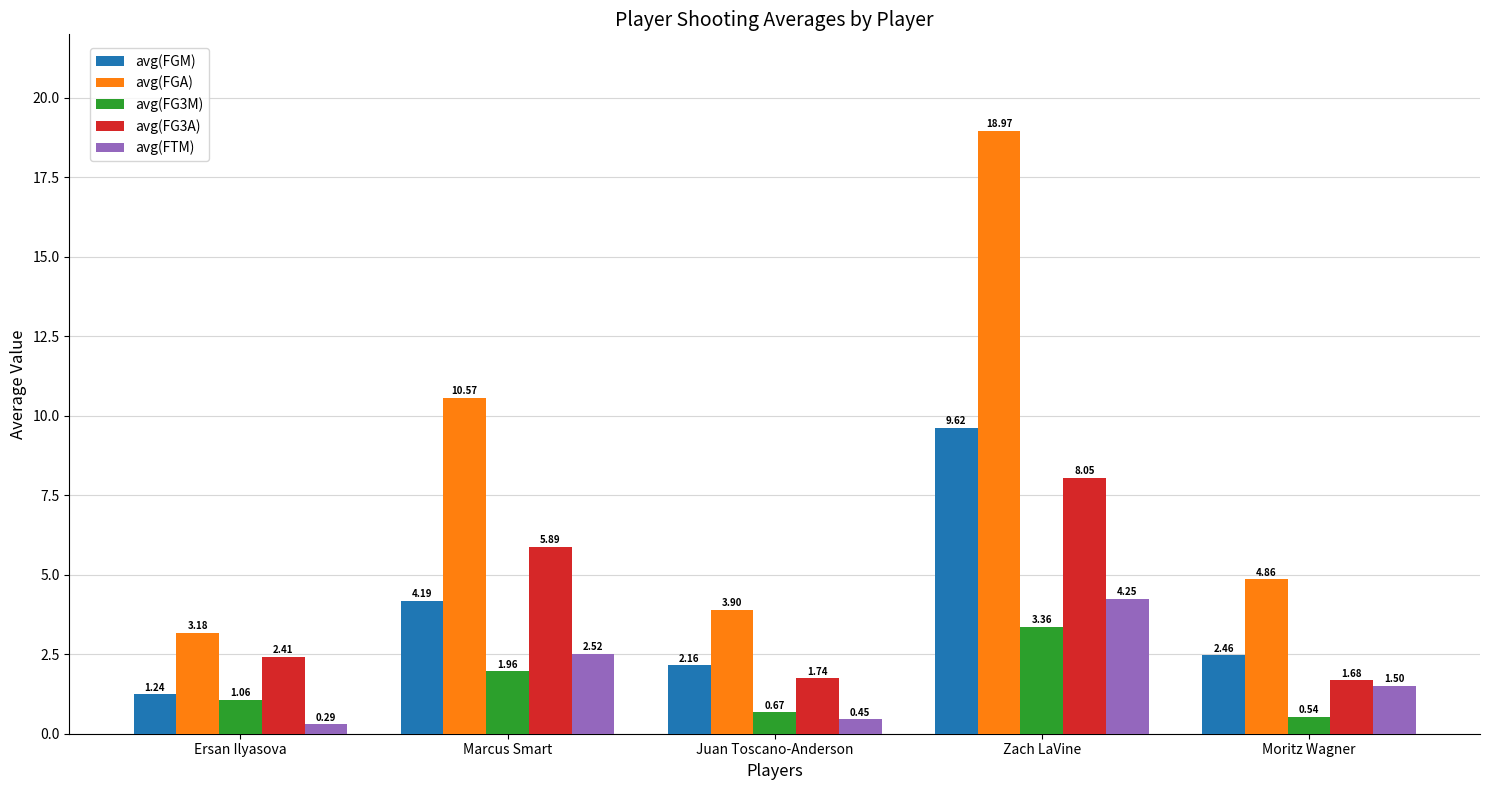

Rank the series at Zach LaVine from lowest to highest value.

avg(FG3M), avg(FTM), avg(FG3A), avg(FGM), avg(FGA)